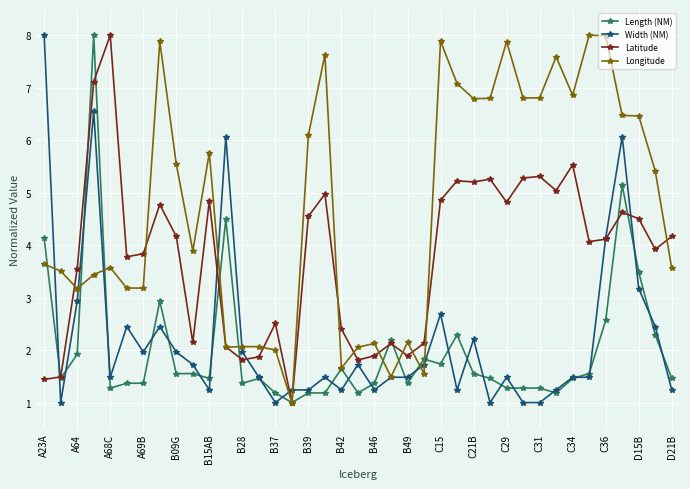

Which series has the largest total across all categories?

Longitude